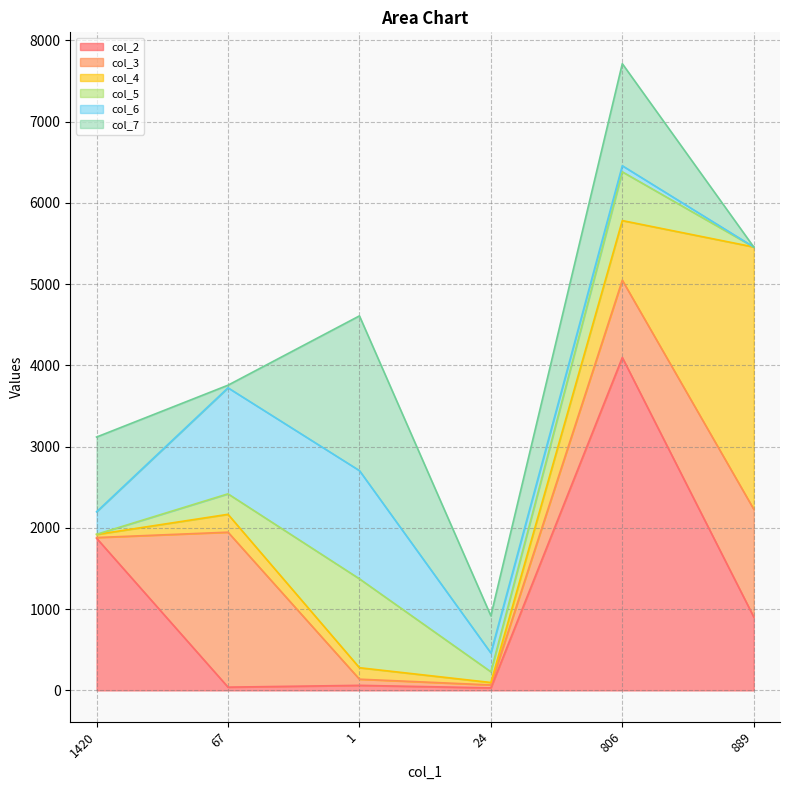

Is it true that col_5 equals 2 at 1420?

True